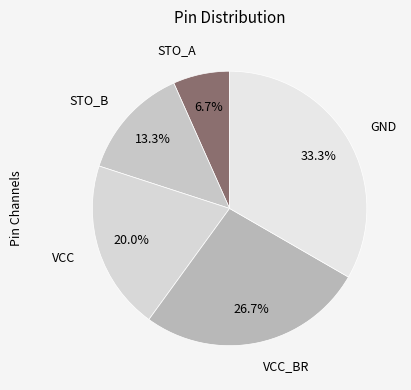

Rank the categories by value from lowest to highest.

STO_A, STO_B, VCC, VCC_BR, GND